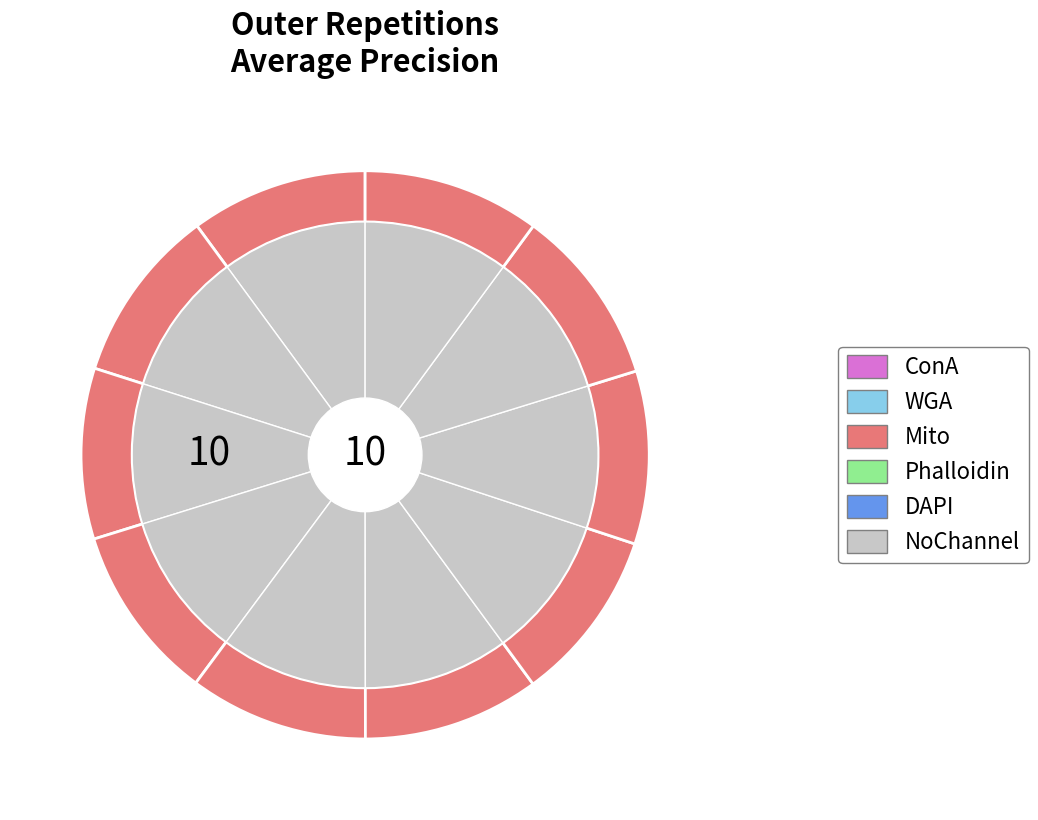

Combined, do outer-repetition6 and outer-repetition1 account for over 50%?

No